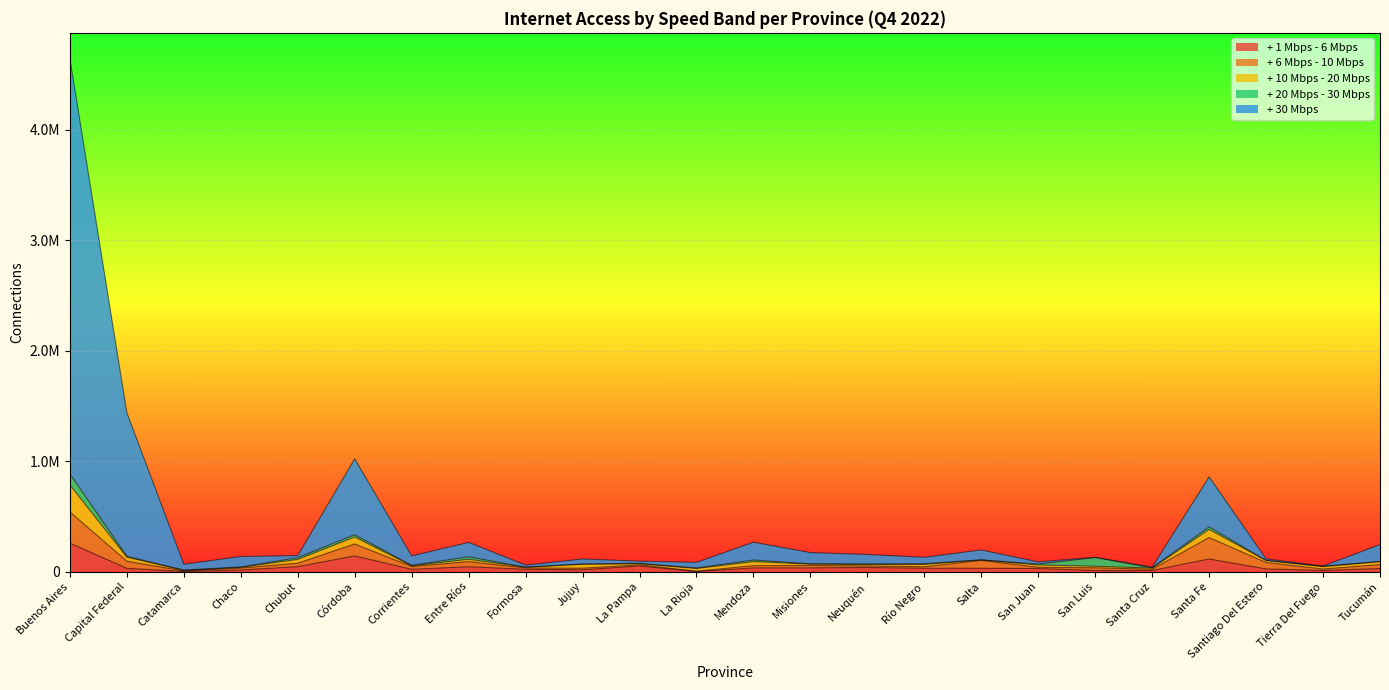

At which category does the chart reach its minimum across all series?

La Rioja